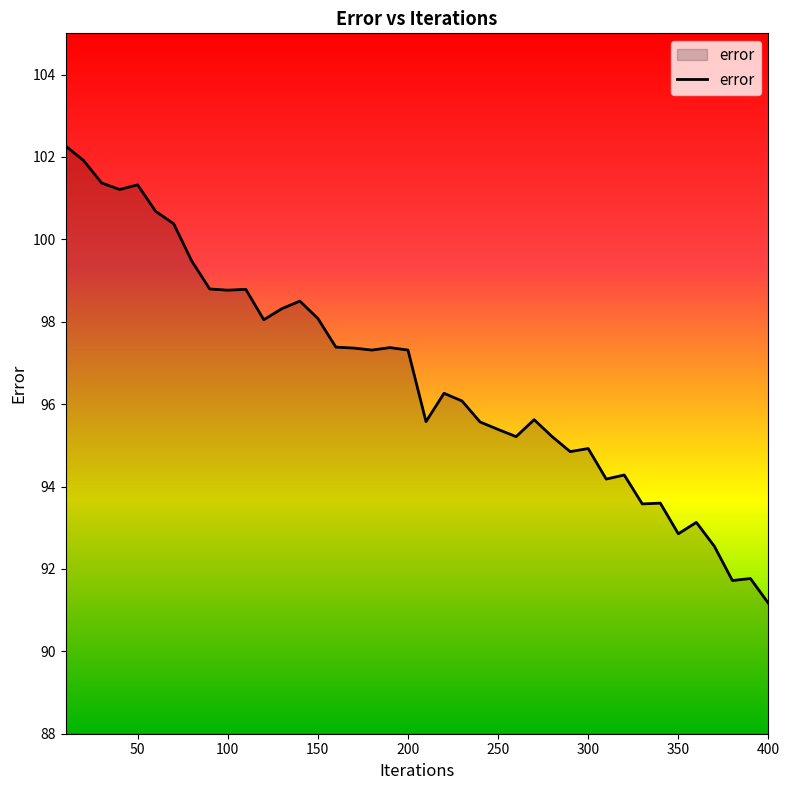

What is the difference between the maximum and minimum values?

11.1